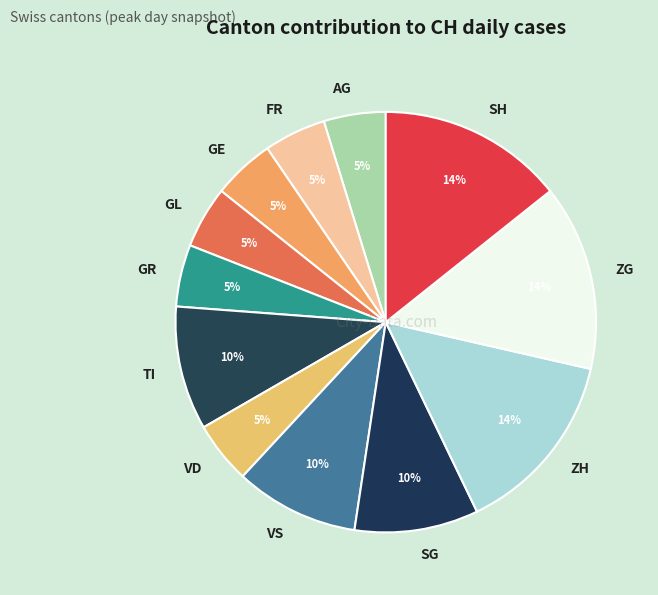

The VS slice represents 1% of the pie. True or false?

False